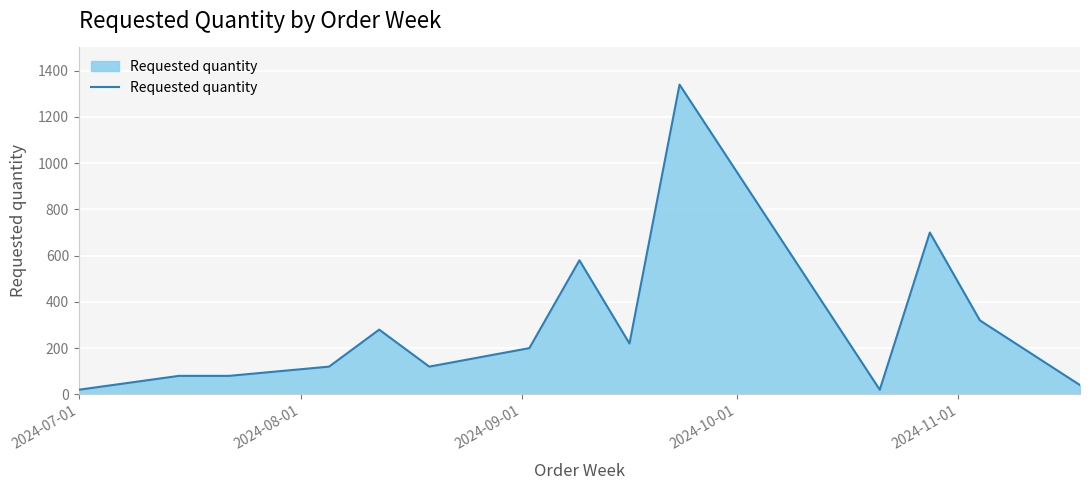

What is the difference between the maximum and minimum values?

1320